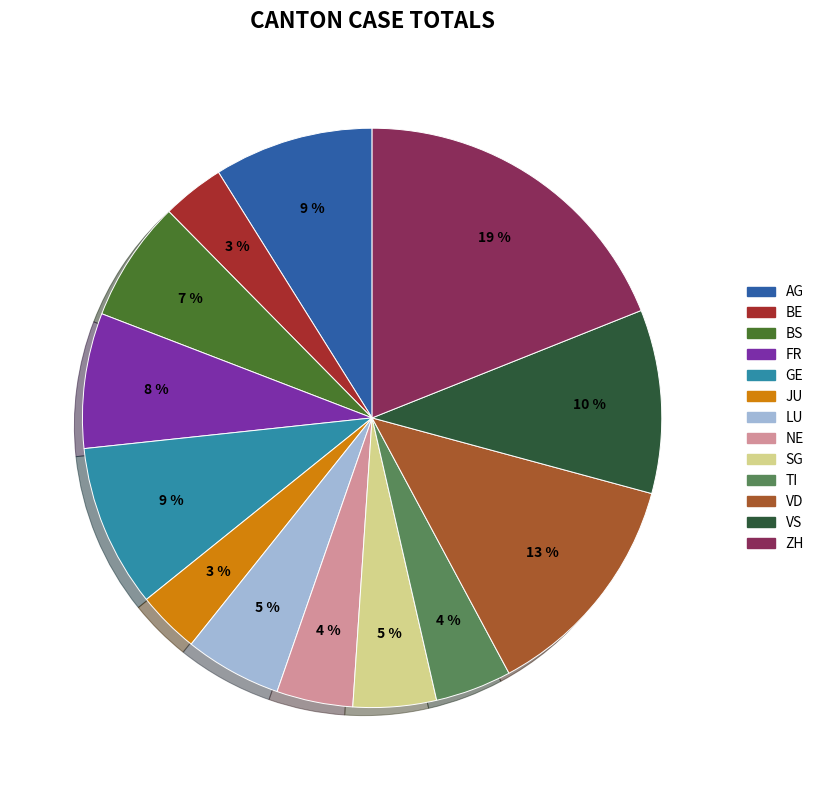

What percentage is the SG slice, to the nearest percent?

5%